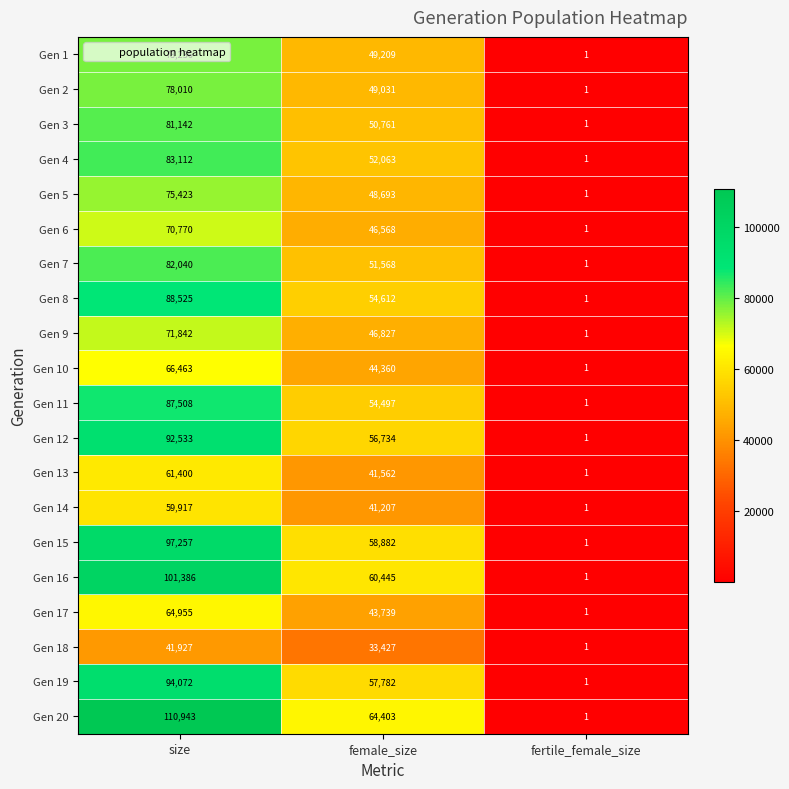

Where is Gen 3 nearest to the value 40571?

female_size